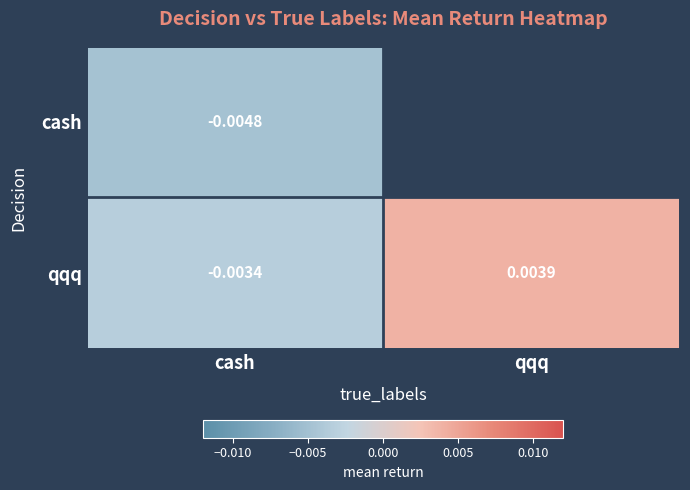

Rank the series at cash from highest to lowest value.

qqq, cash